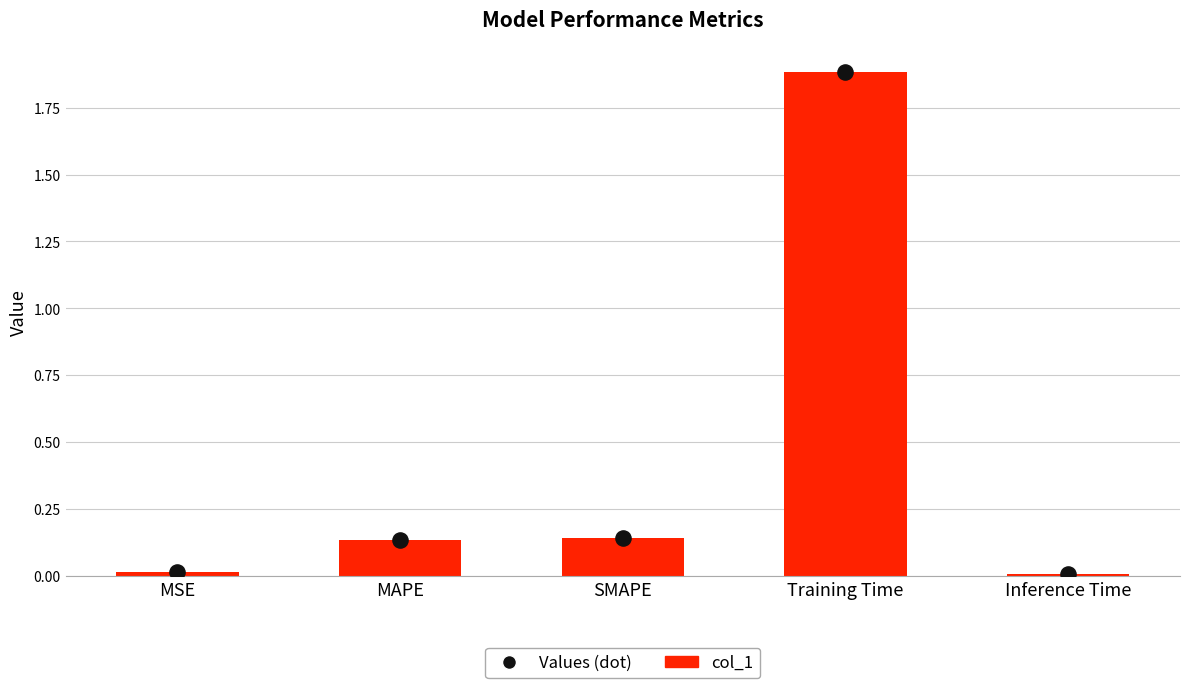

What are all the series names shown in the legend?

col_1, Values (dot)